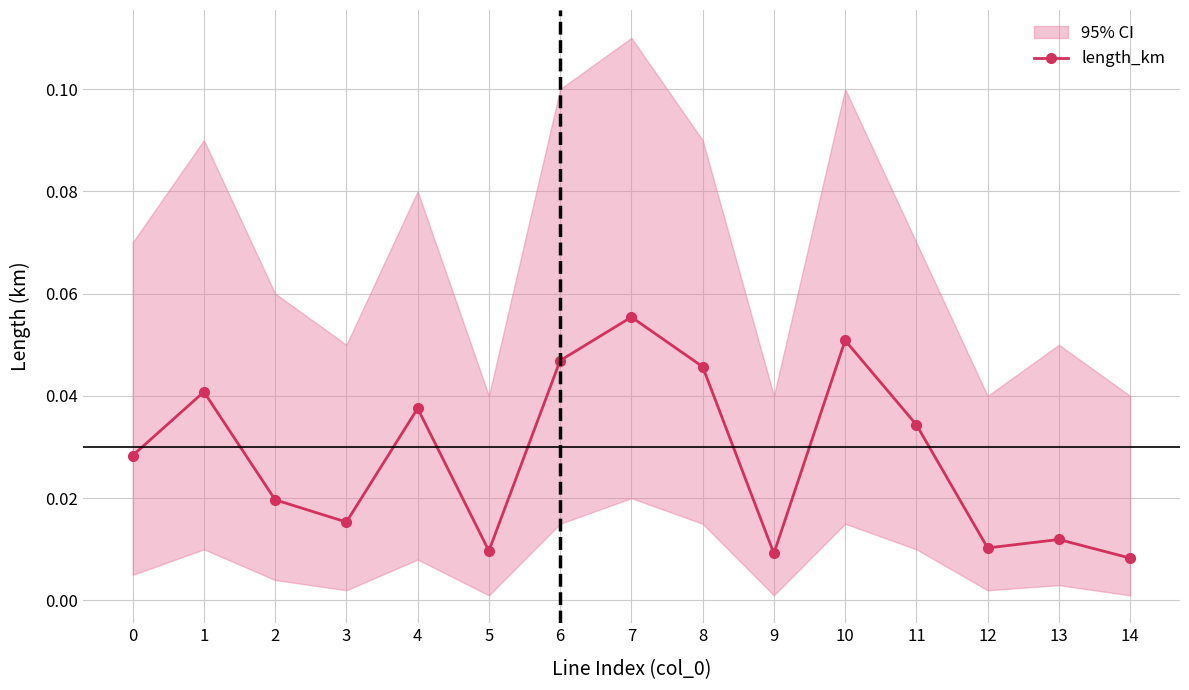

Where is the first local maximum?

1